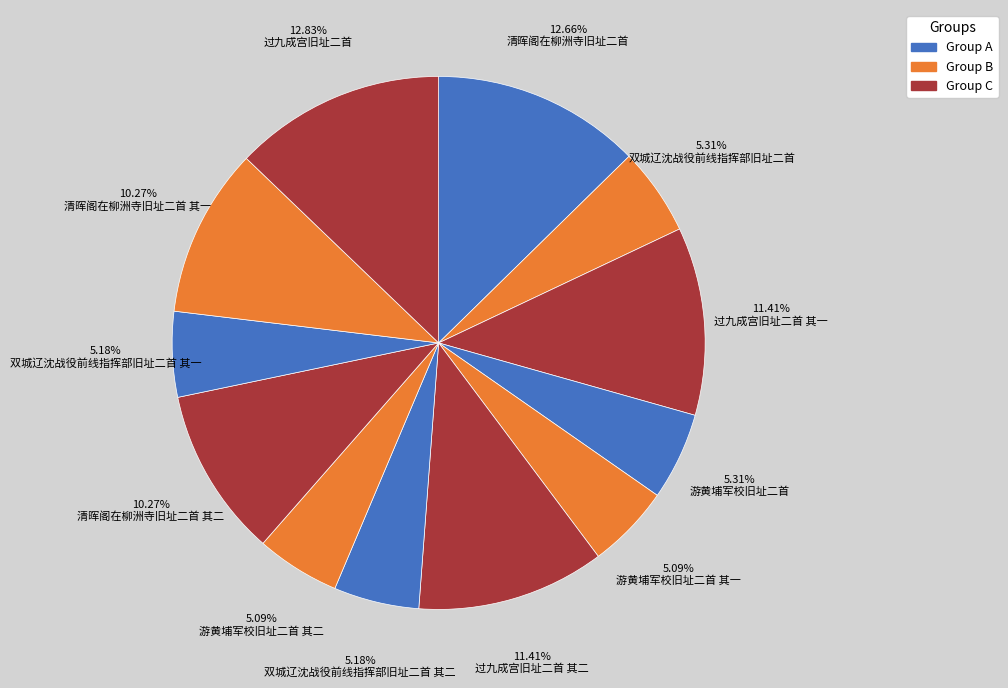

Which slice is the largest?

过九成宫旧址二首